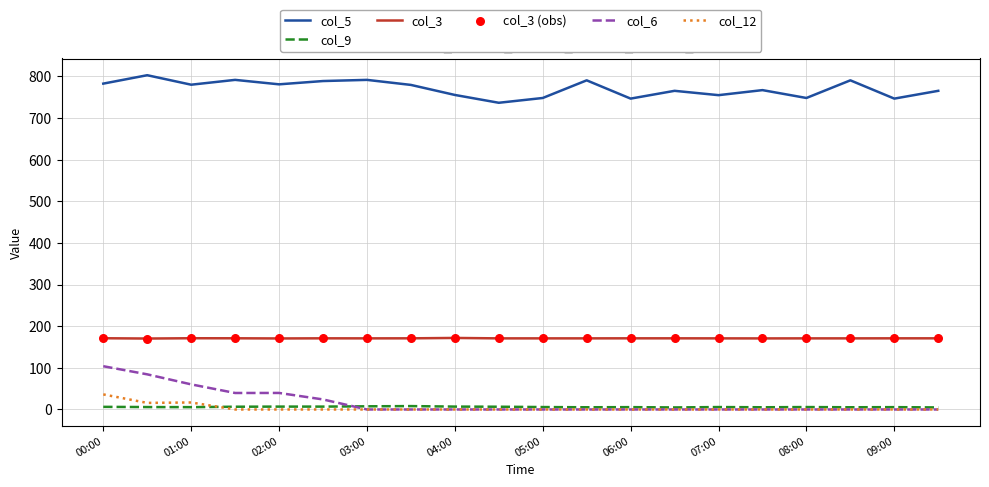

Which series has the largest range (max minus min)?

col_6